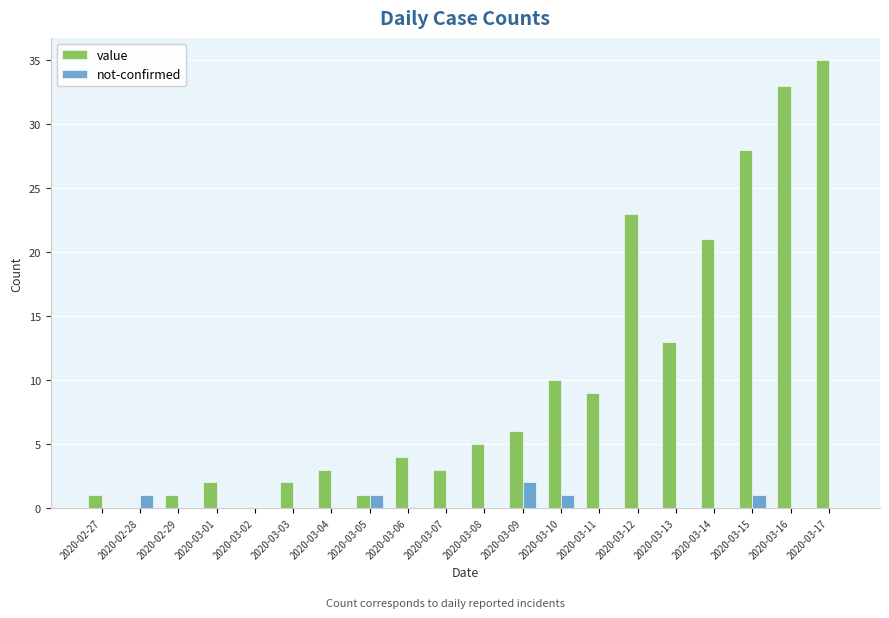

Are the bars horizontal?

No